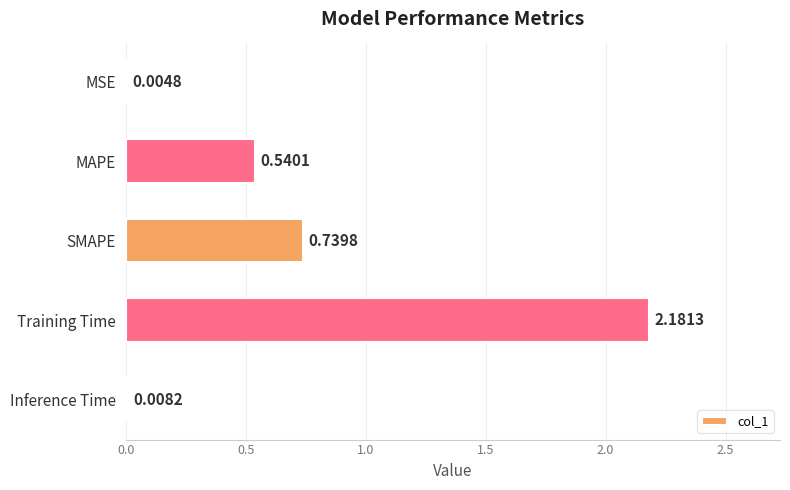

How many data points does each series have?

5